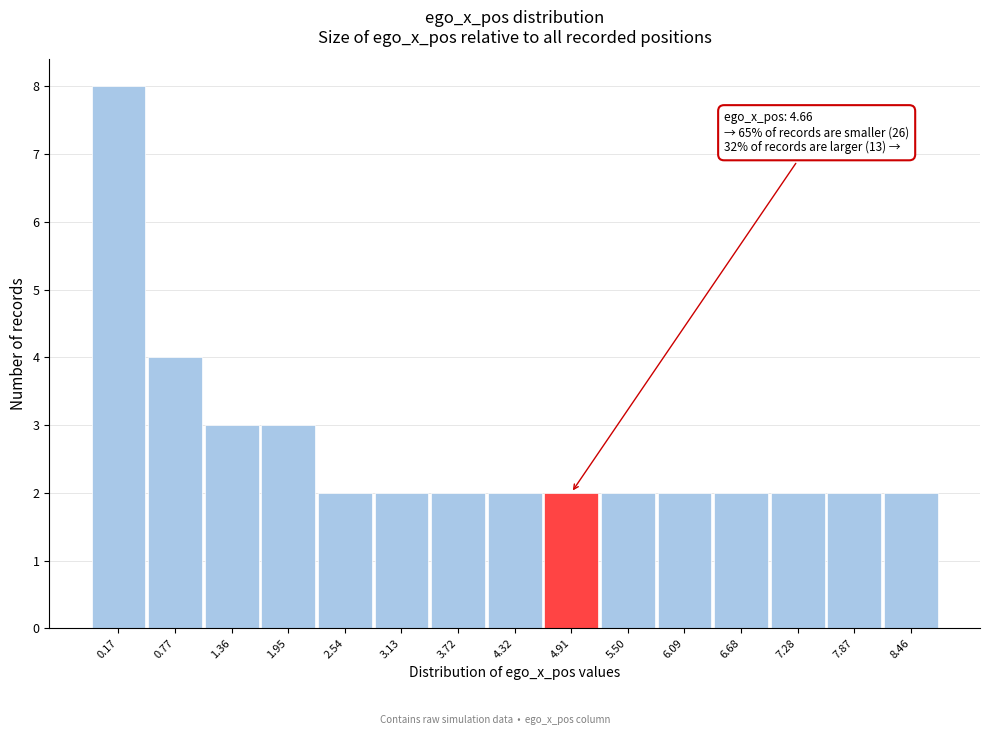

Over which range of the x-axis is the bar tallest?

-0.1 to 0.5